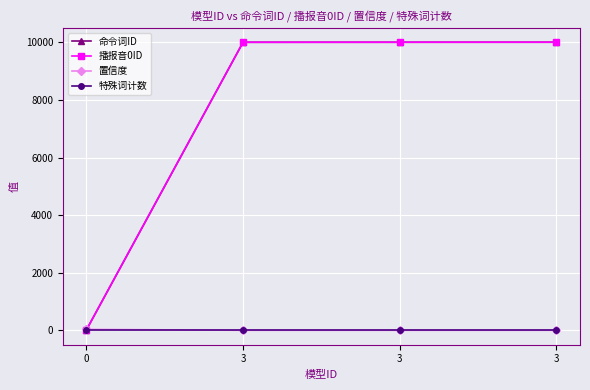

Does the chart have visible grid lines?

Yes